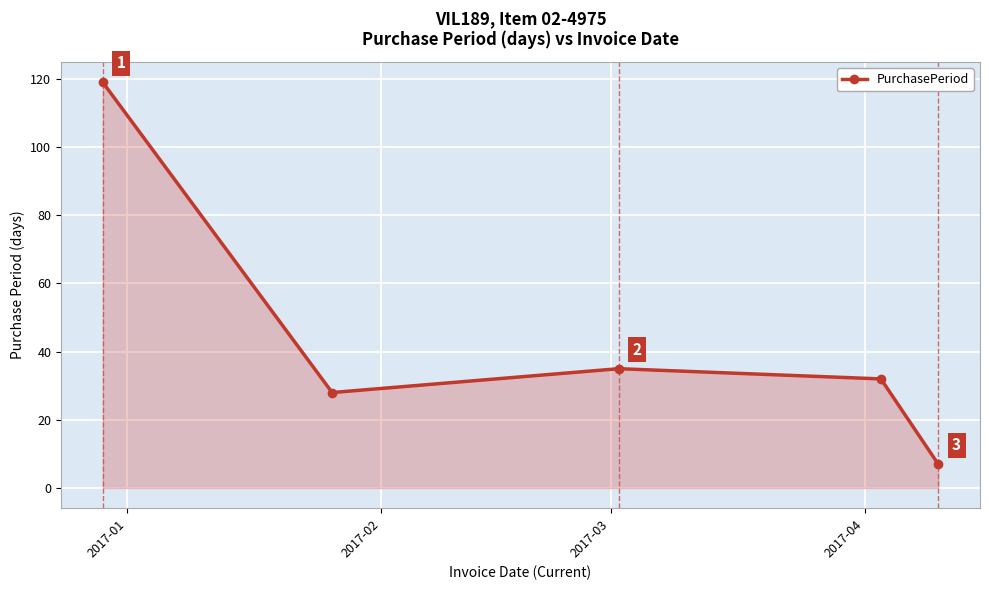

What is the value of the 5th point from the left?

7